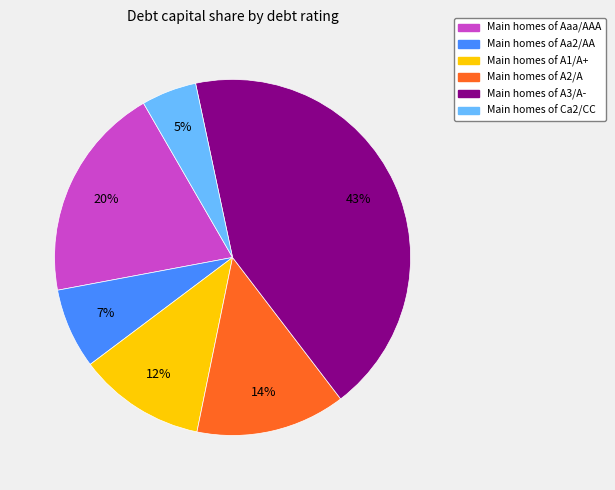

To the nearest percent, what is the average slice percentage?

17%